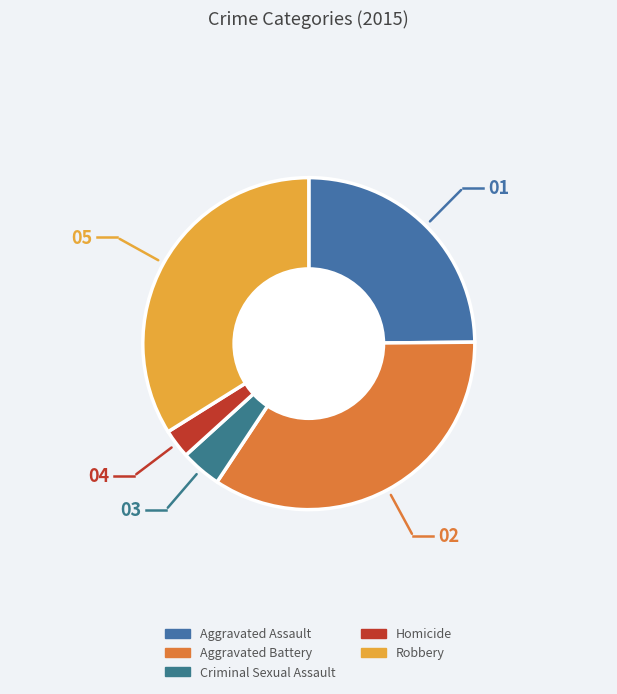

Is the sum of Aggravated Battery and Criminal Sexual Assault greater than half?

No